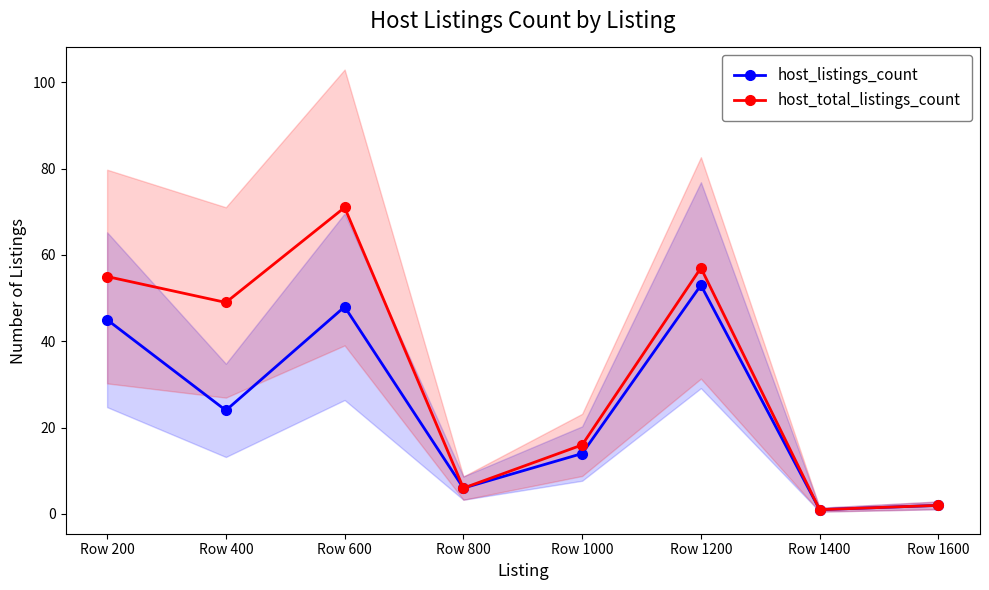

What is the sum of the host_listings_count values at Row 1600 and Row 1200?

55